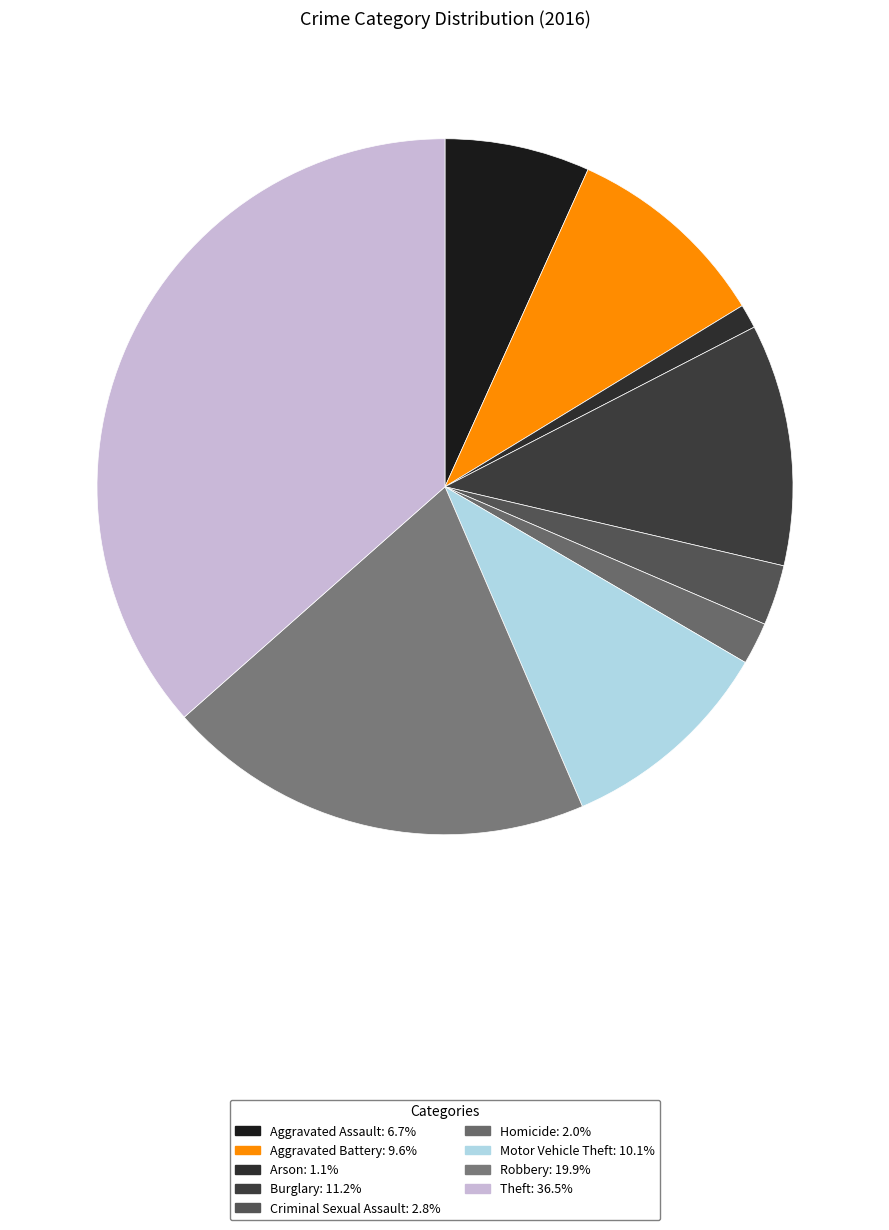

How many segments does this pie chart have?

9